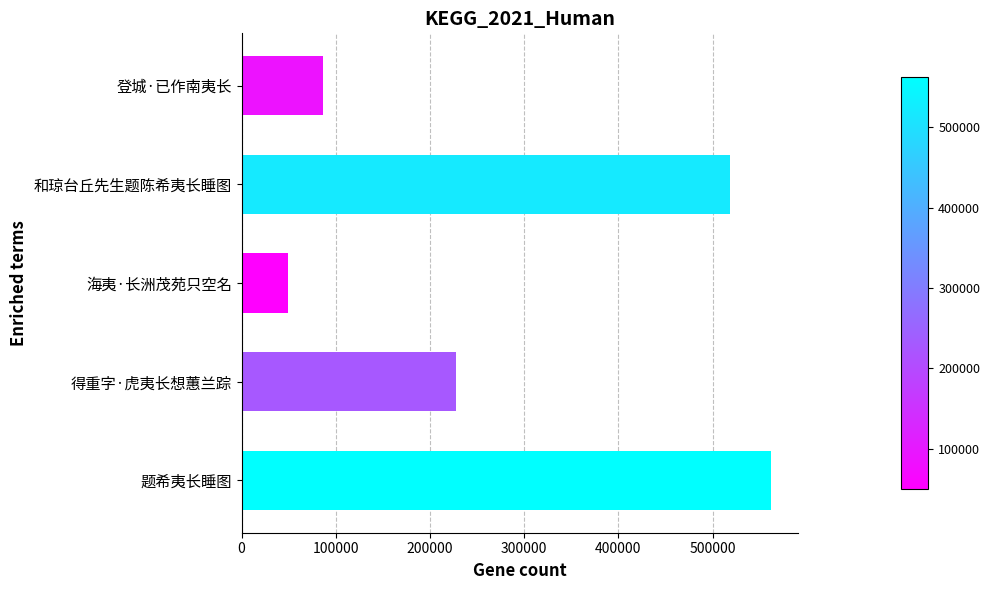

Reading bottom to top, extract all data points from this chart.

562534	227526	49833	518748	86935